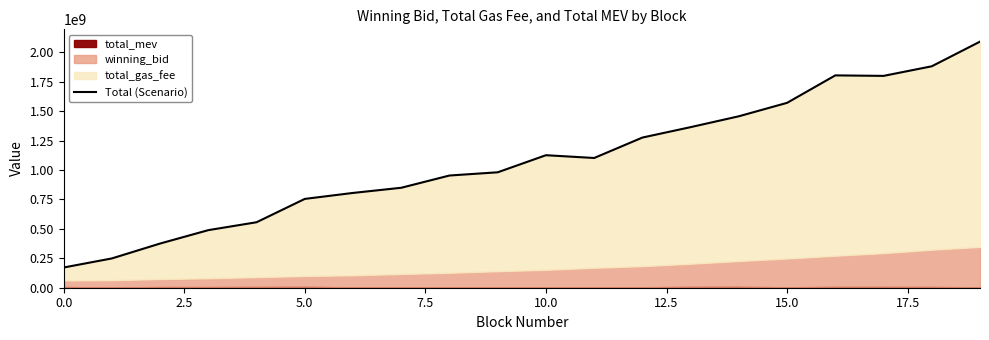

Is it true that the value at 12 is 1275255186.4?

True